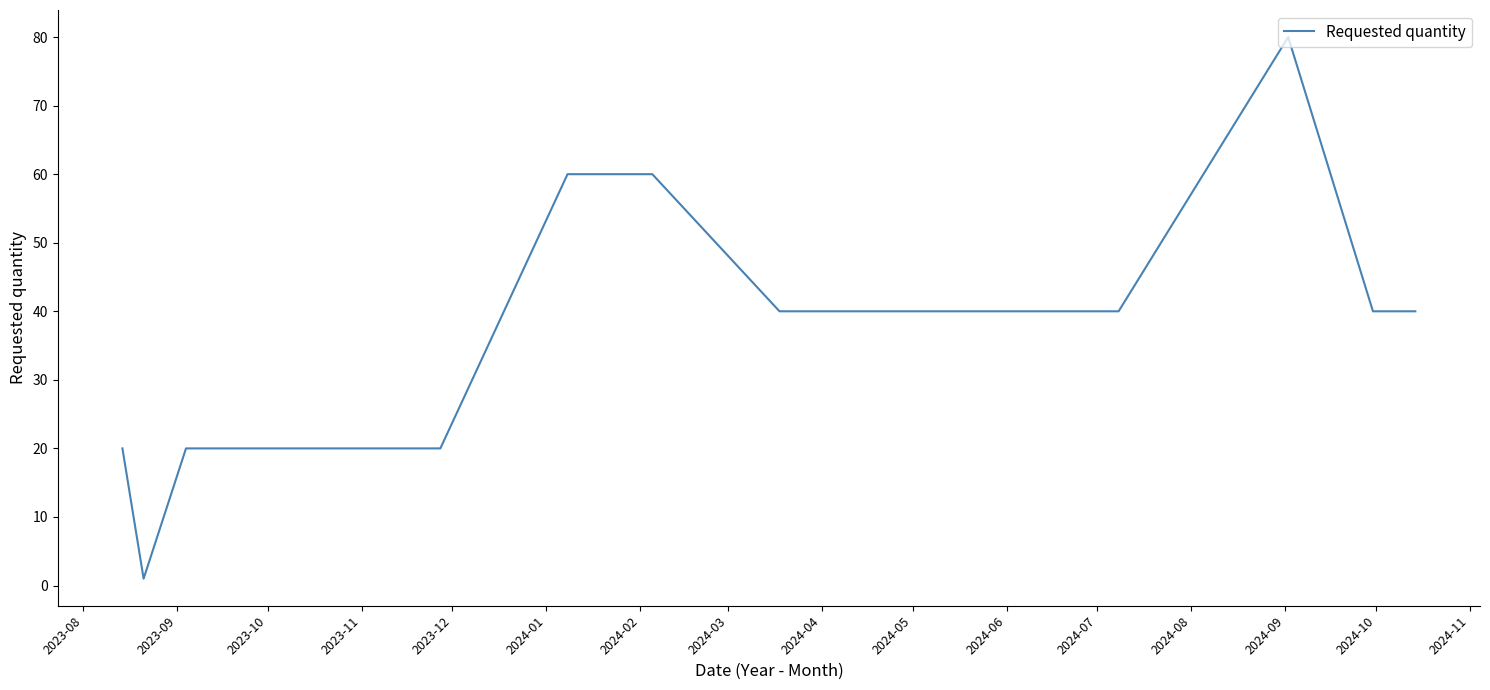

How many lines are shown in the chart?

1